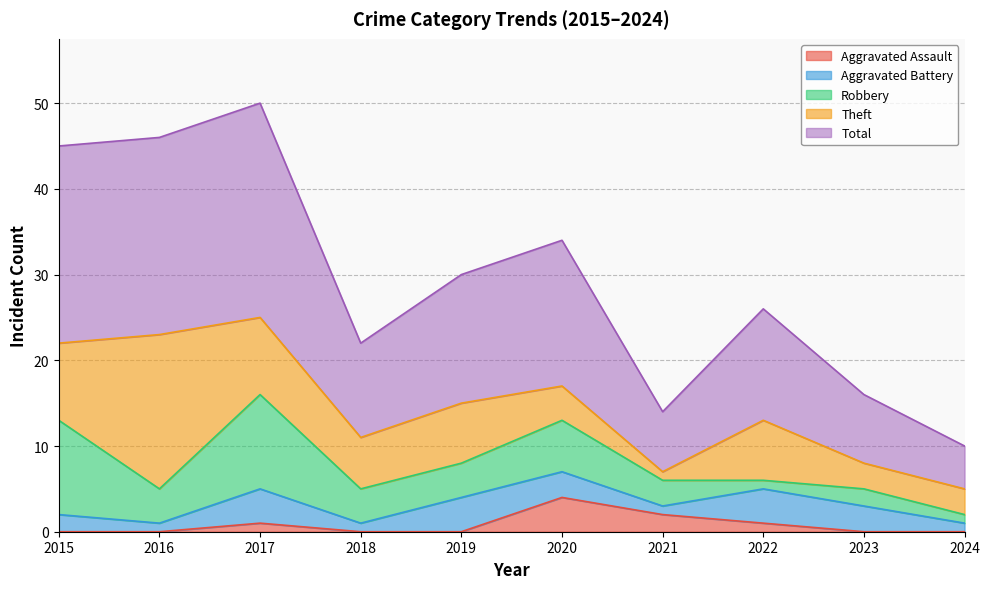

What is the highest value of the Robbery series?

11